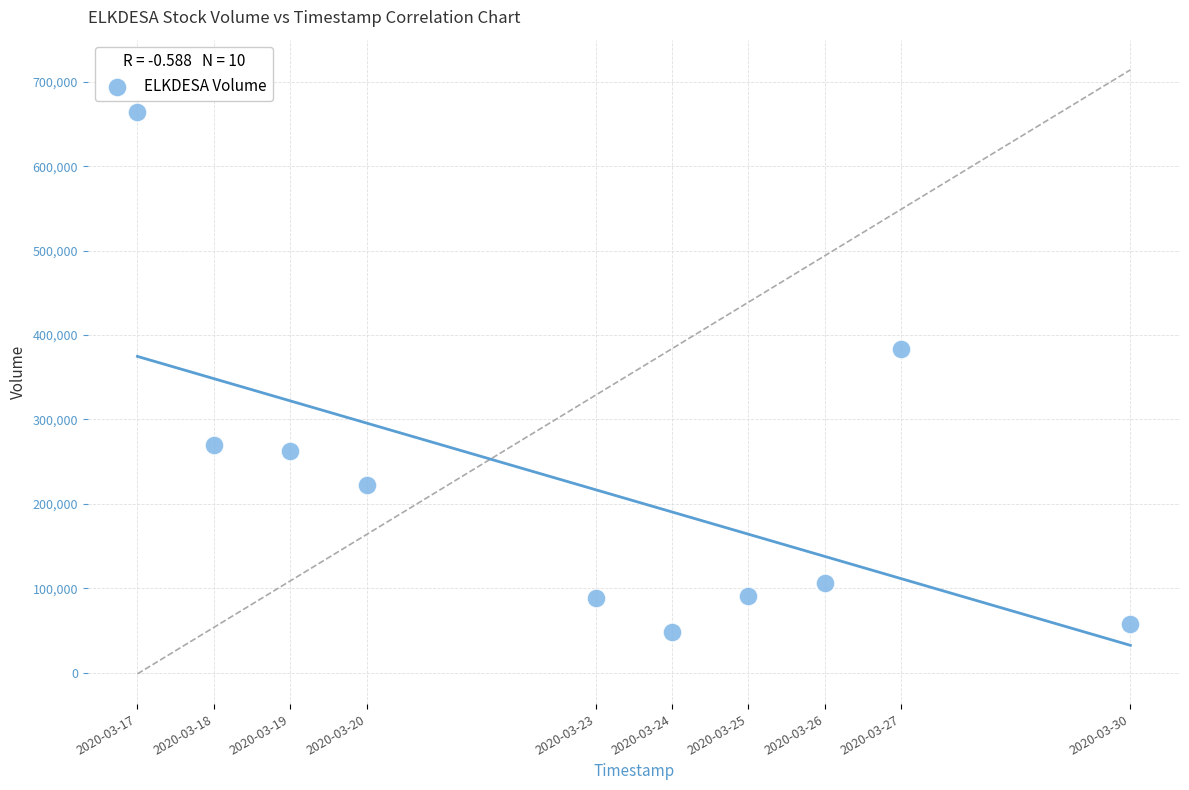

What Y value in the scatter plot is closest to 356400?

383700